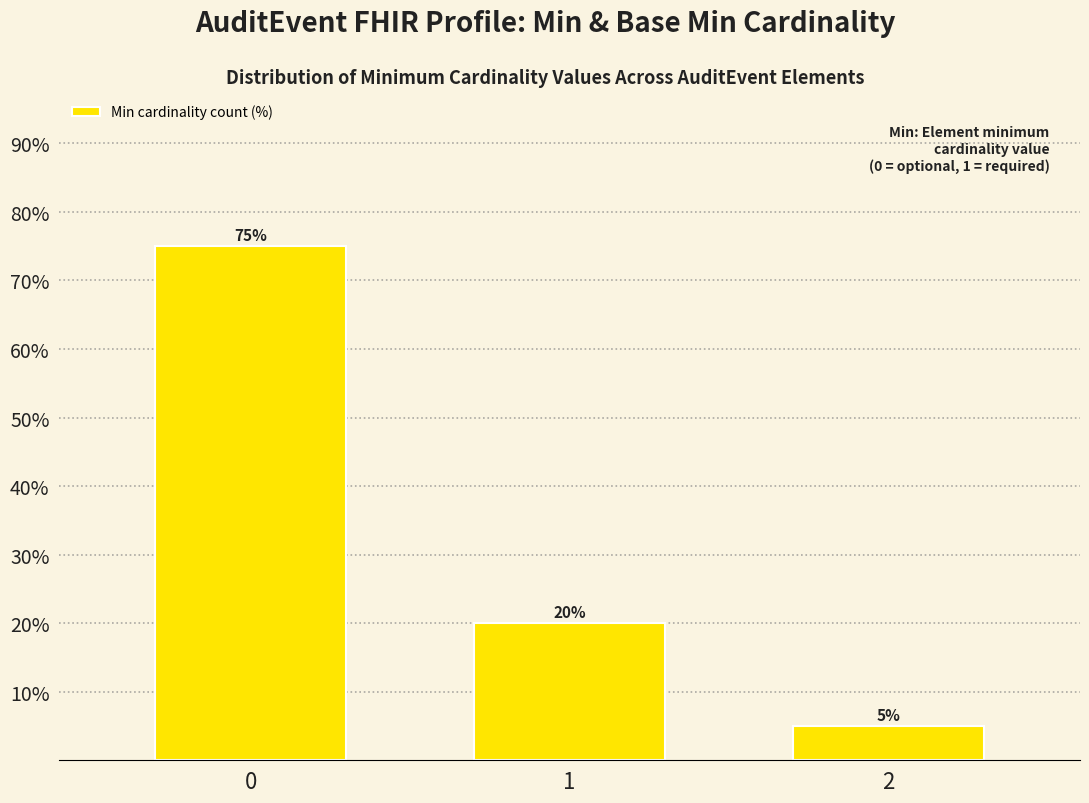

List the labels in order of value, smallest first.

2, 1, 0